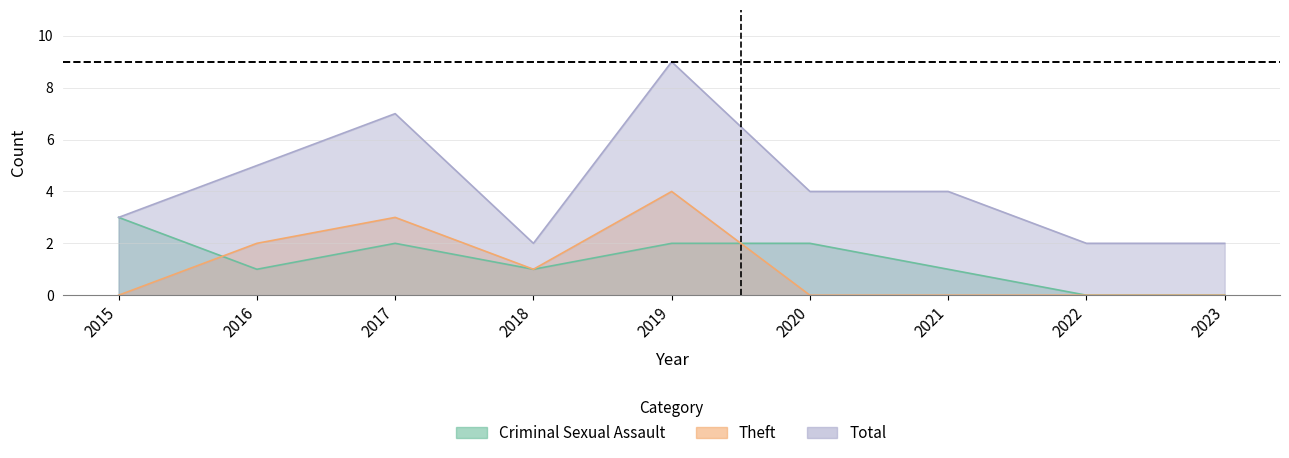

Which series has the largest range (max minus min)?

Total